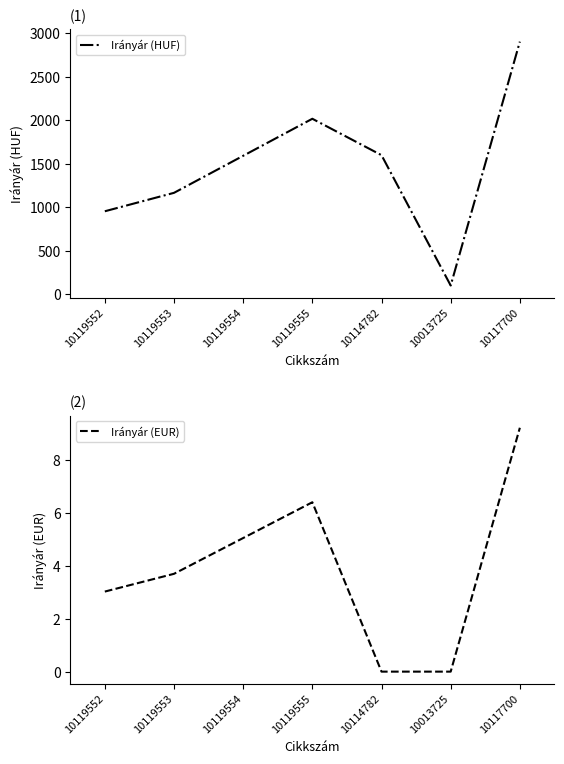

Between 10119552 and 10119554, which series saw the biggest shift?

Irányár (HUF)